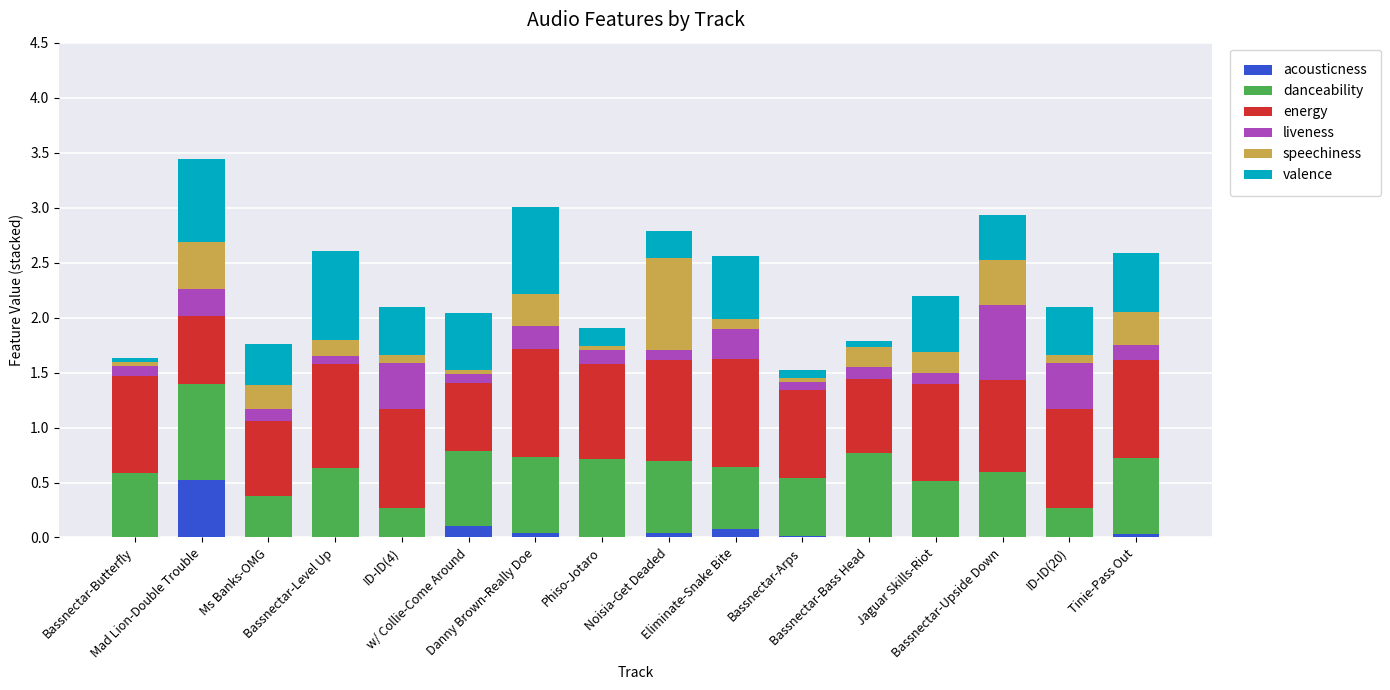

What is the highest value of the acousticness series?

0.5